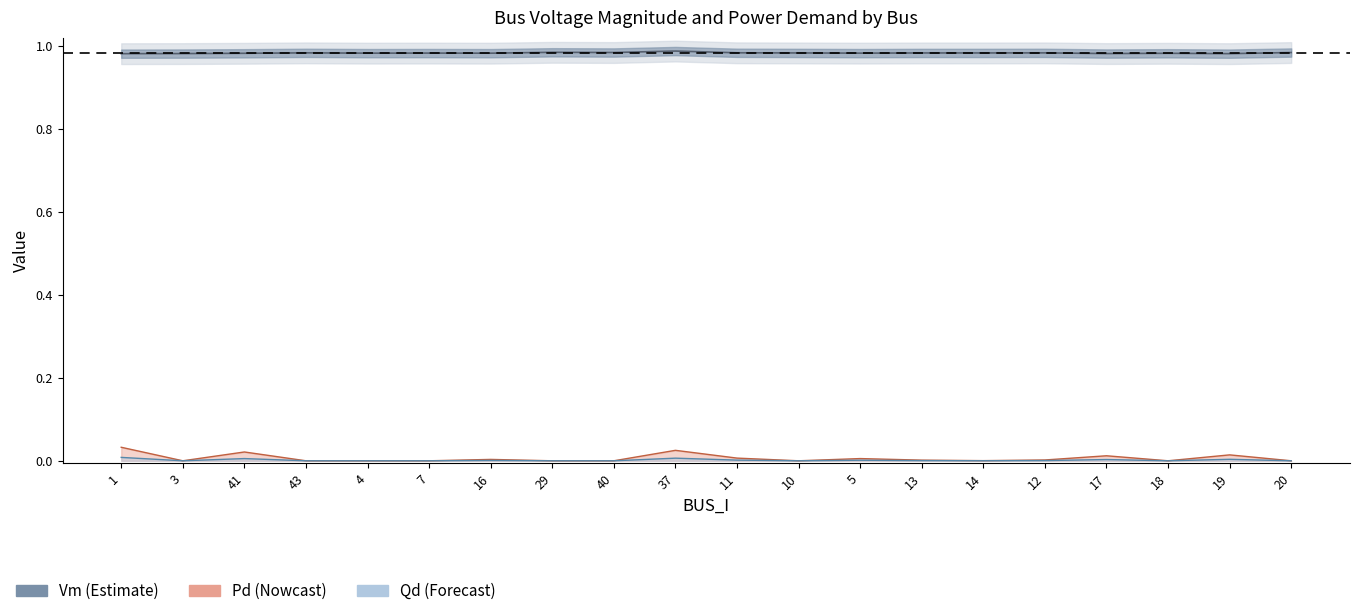

True or false: Vm and Qd line cross at least once.

False